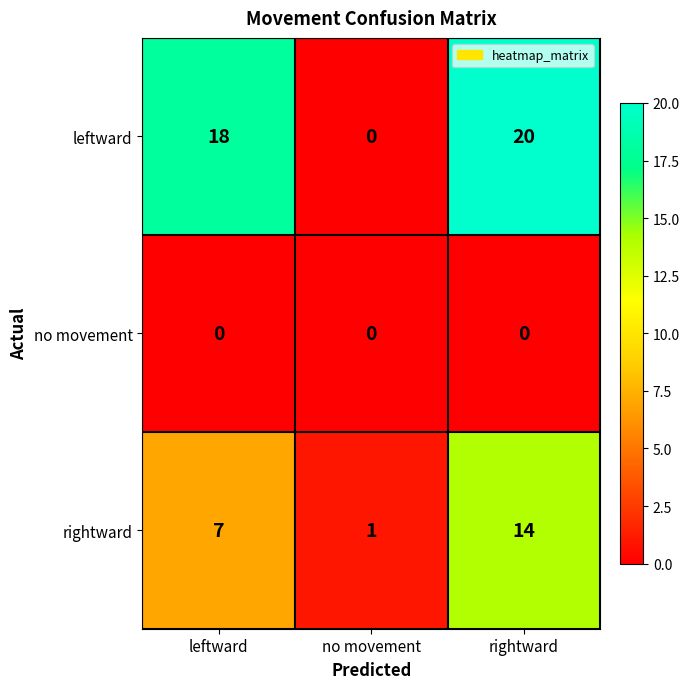

Reading left to right, extract all data points from this chart.

leftward: leftward=18	no movement=0	rightward=20
no movement: leftward=0	no movement=0	rightward=0
rightward: leftward=7	no movement=1	rightward=14